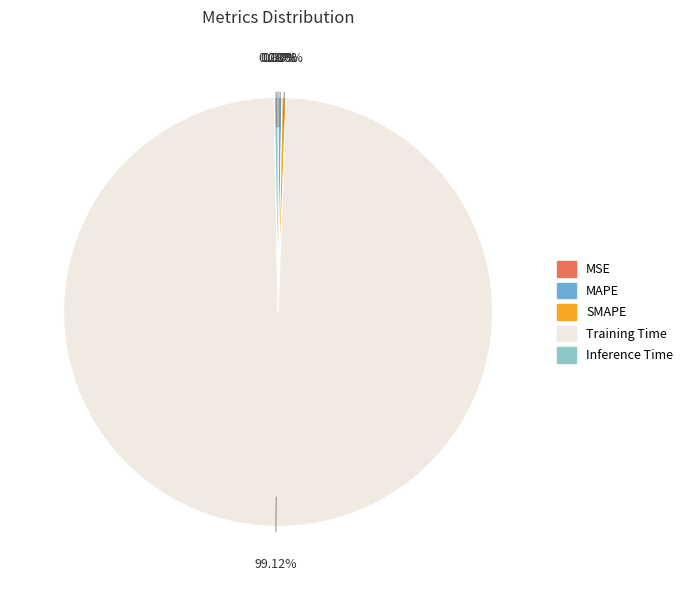

Which slice is the largest?

Training Time